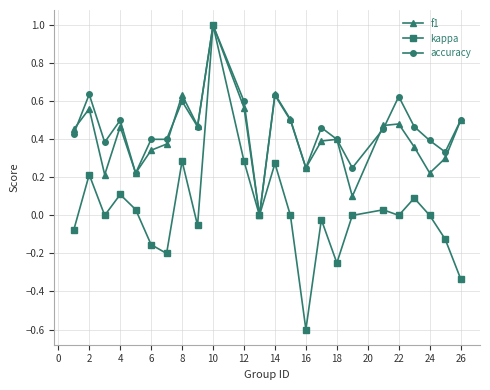

Which series has the largest range (max minus min)?

kappa